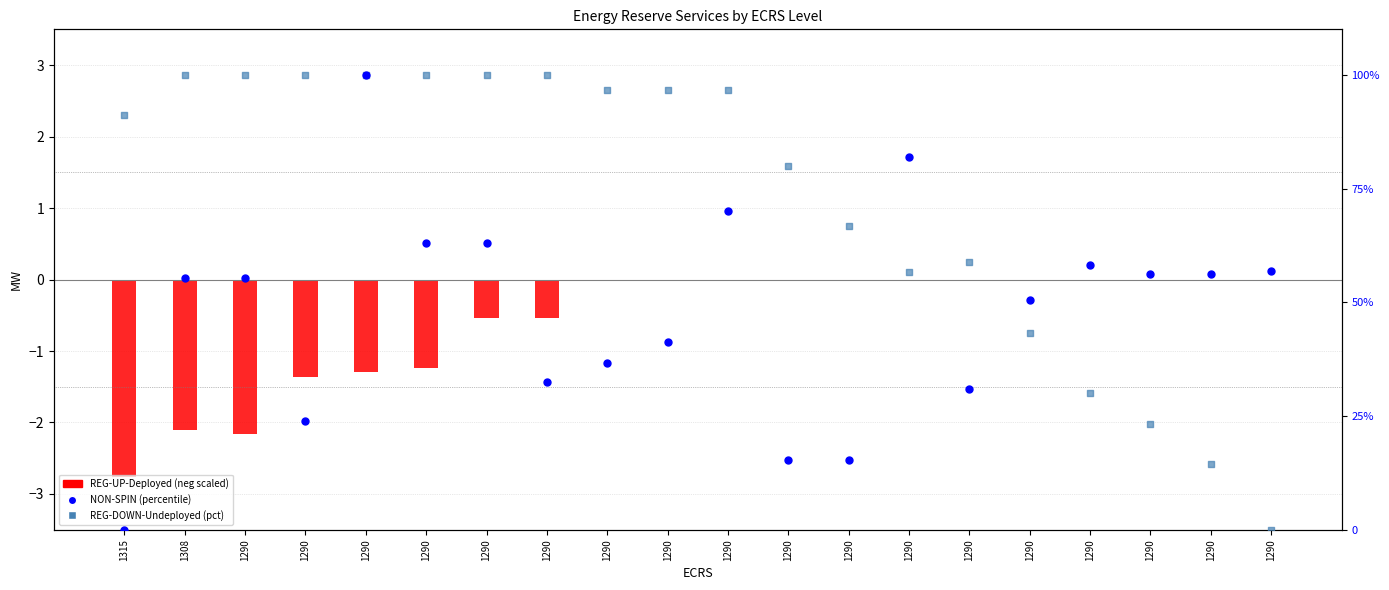

Which series has the largest Y range (max minus min)?

NON-SPIN (percentile)